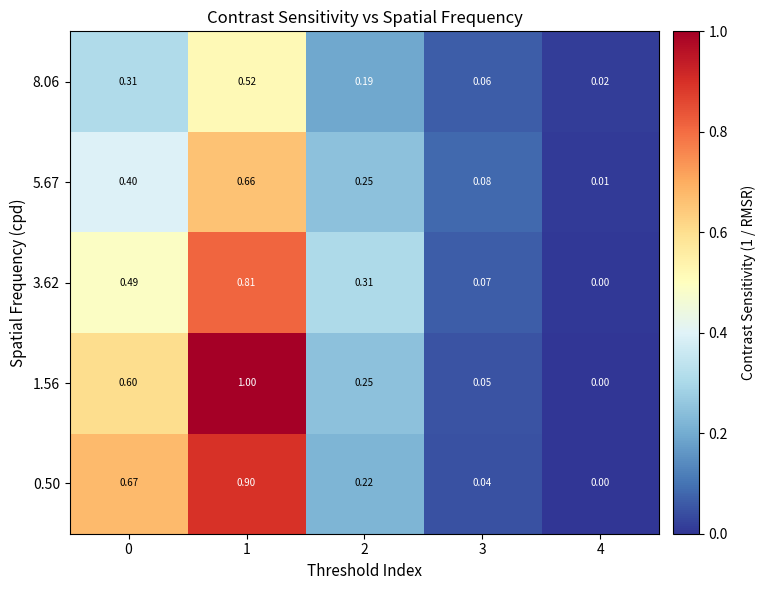

Reading left to right, list all the values displayed in this chart.

0.50: 0=0.7	1=0.9	2=0.2	3=0.0	4=0.0
1.56: 0=0.6	1=1.0	2=0.2	3=0.1	4=0.0
3.62: 0=0.5	1=0.8	2=0.3	3=0.1	4=0.0
5.67: 0=0.4	1=0.7	2=0.2	3=0.1	4=0.0
8.06: 0=0.3	1=0.5	2=0.2	3=0.1	4=0.0